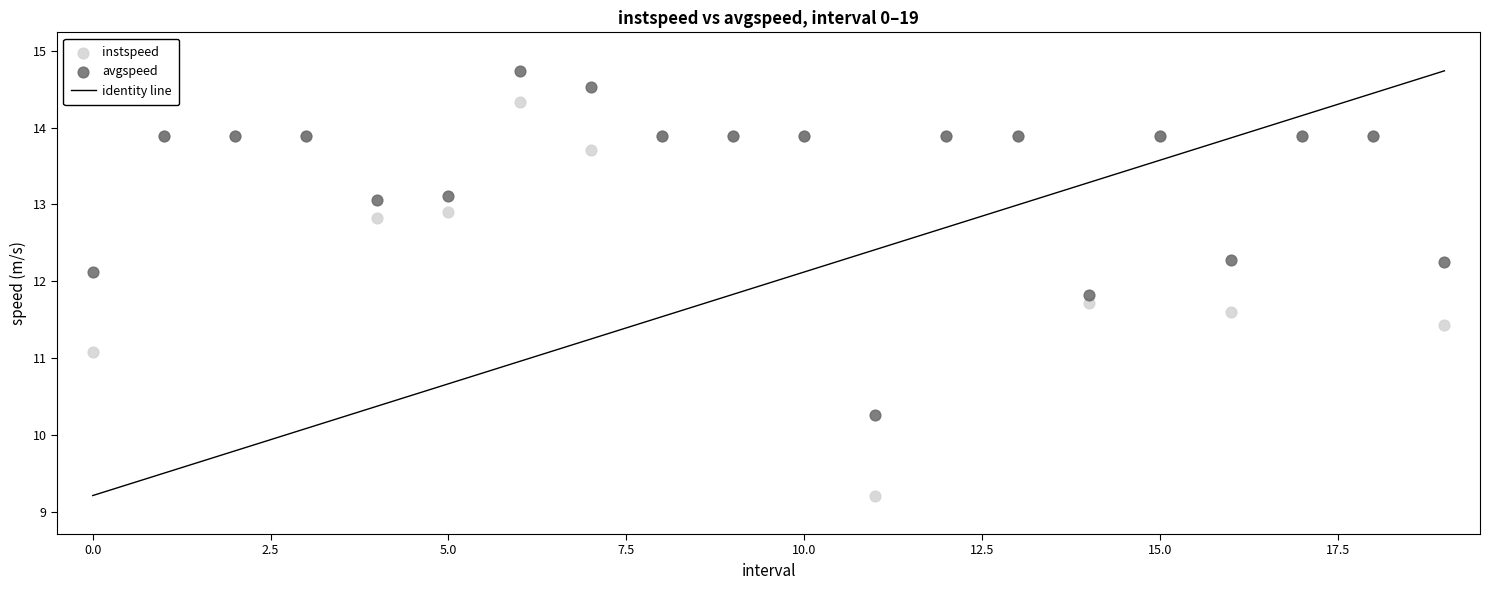

In the instspeed series, what Y value is closest to 11?

11.1